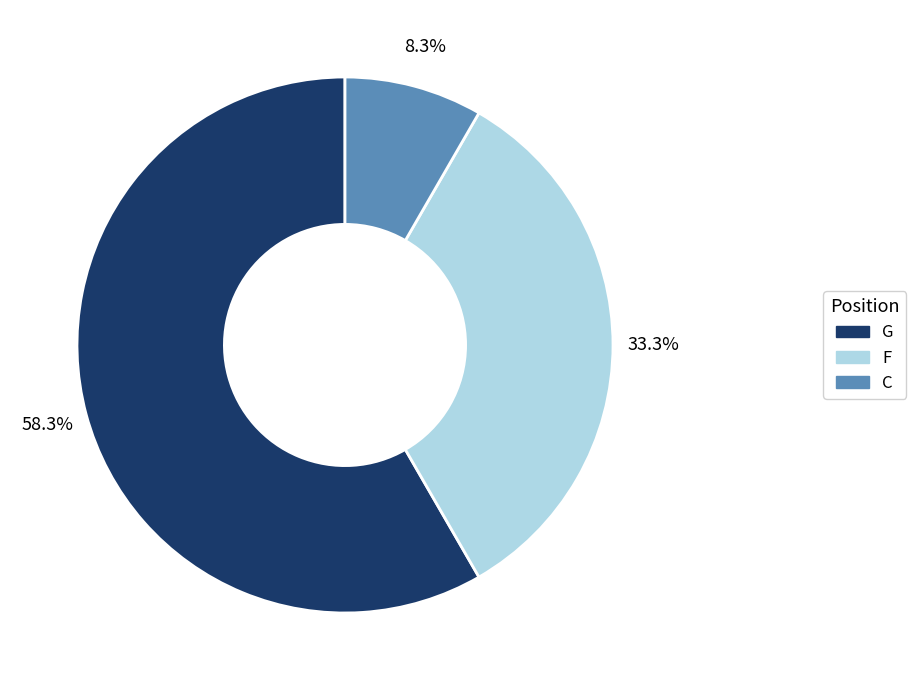

What percentage is NOT represented by F?

66.7%